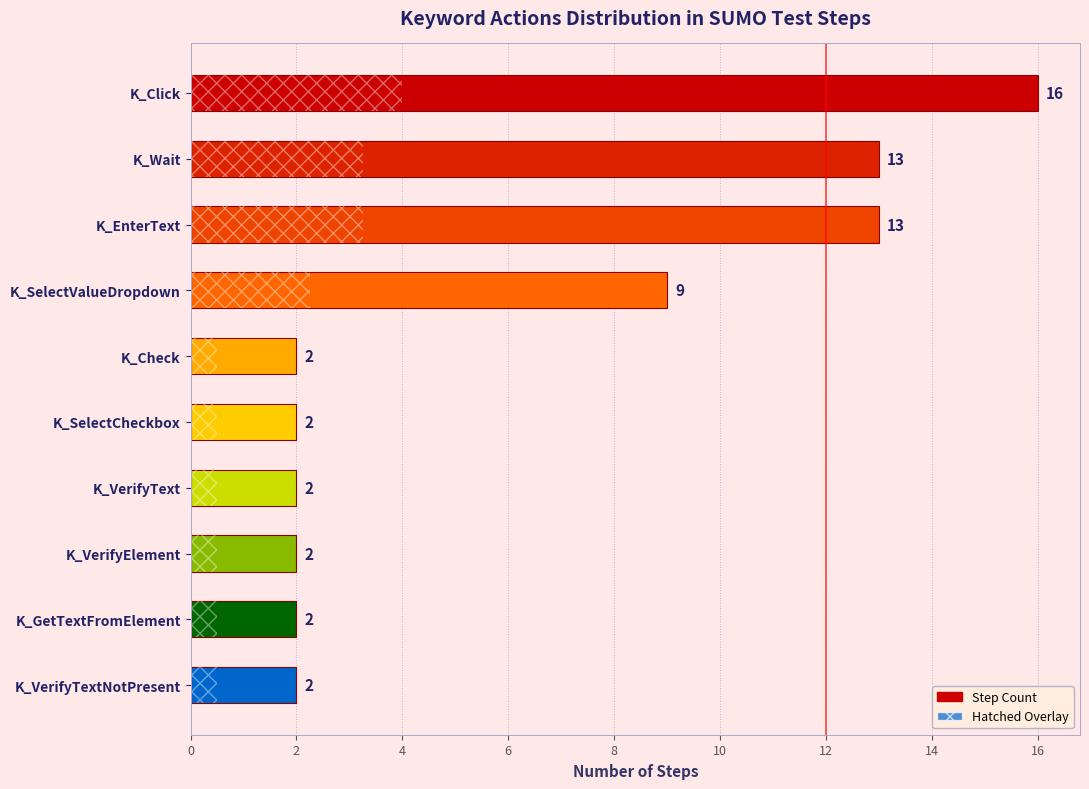

The value at K_Wait is 13. True or false?

True